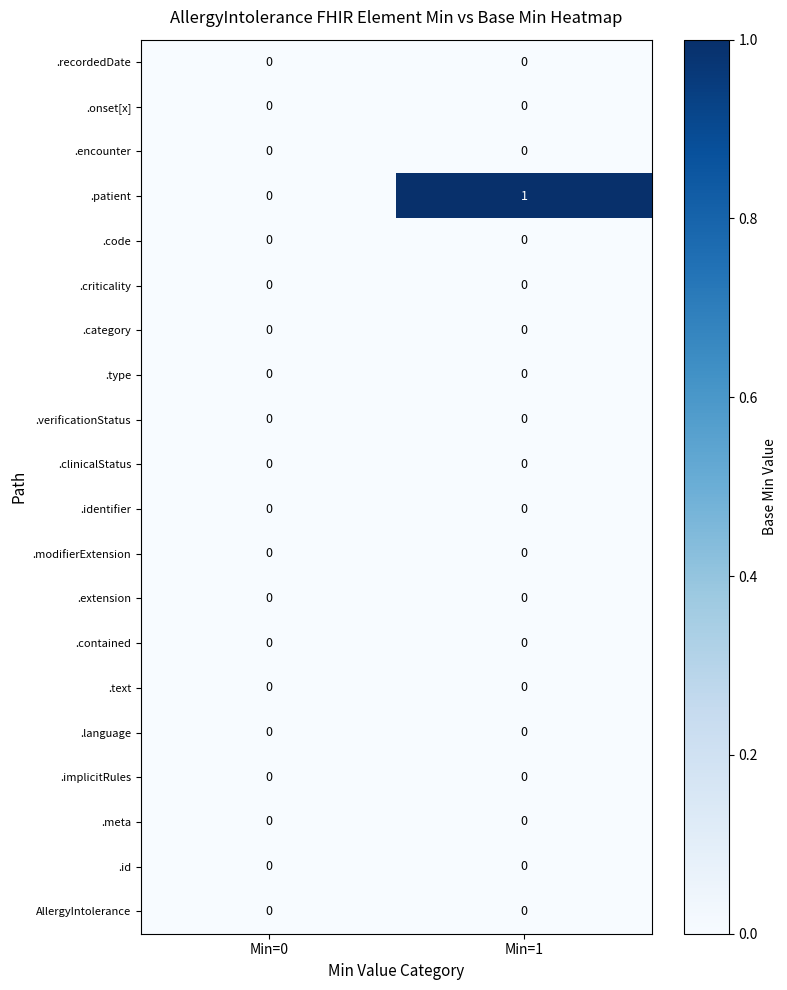

What is the total value across all series at Min=1?

1